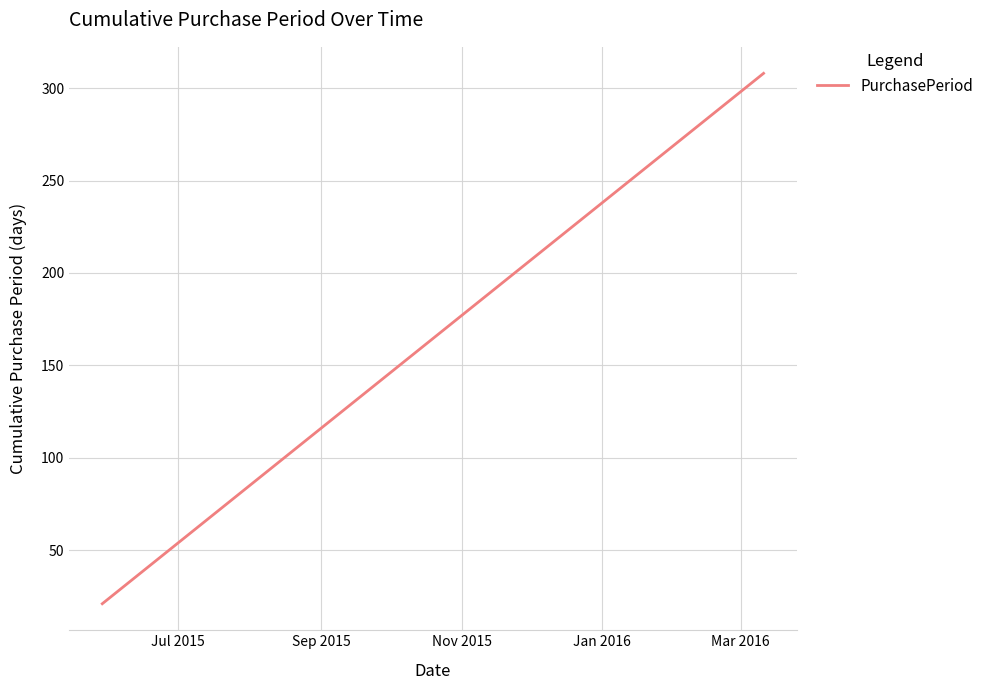

What is the smallest value displayed?

21